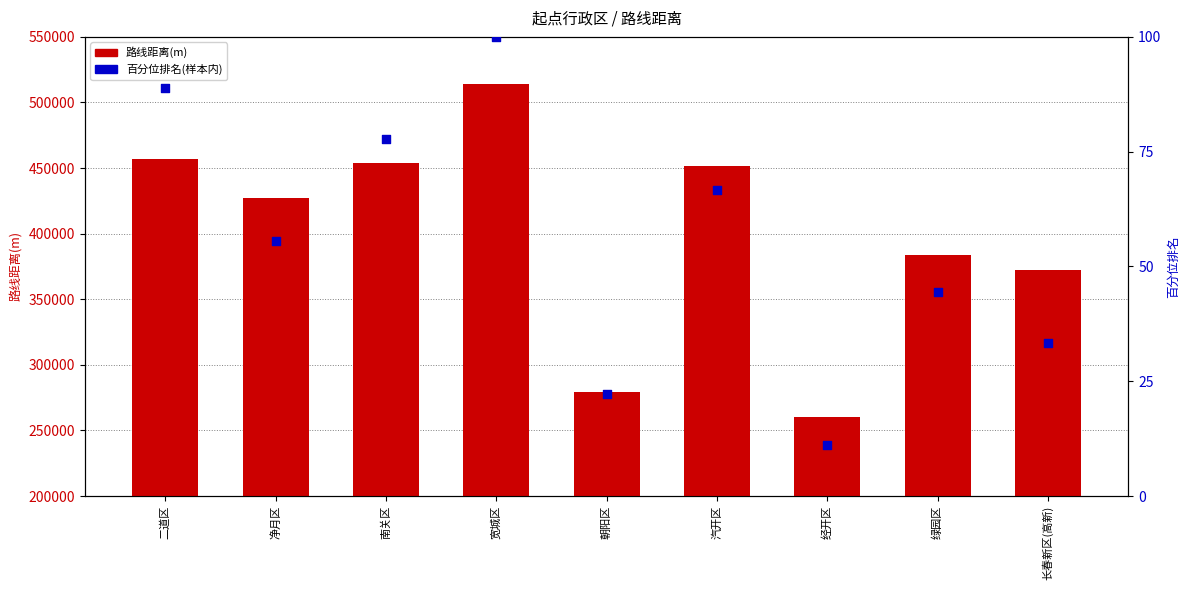

At which category is the sum across all series the highest?

宽城区